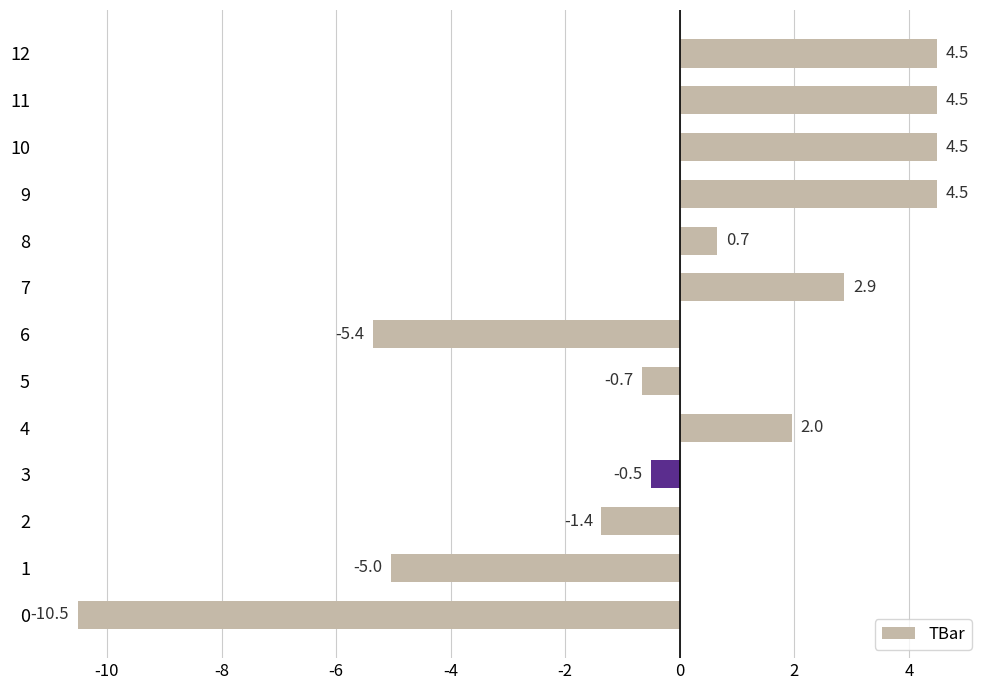

What is the change in value from 2 to 10?

+5.9